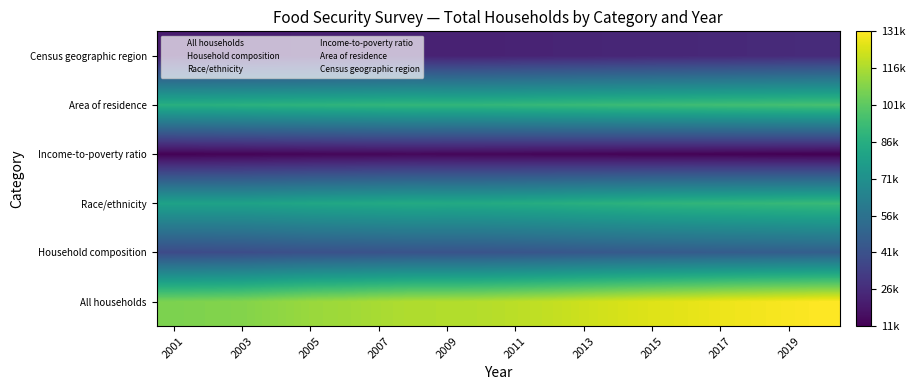

Rank the series by their maximum value, from lowest to highest.

Income-to-poverty ratio, Census geographic region, Household composition, Race/ethnicity, Area of residence, All households